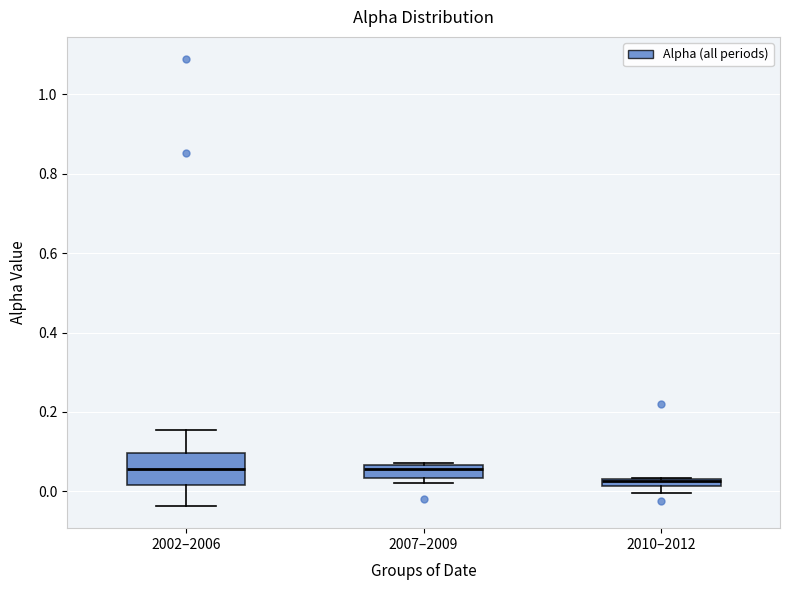

Where is the upper edge of the box for 2007–2009 on the y-axis? The values are not printed on the chart, so give them approximately, as read against the axis.

0.06